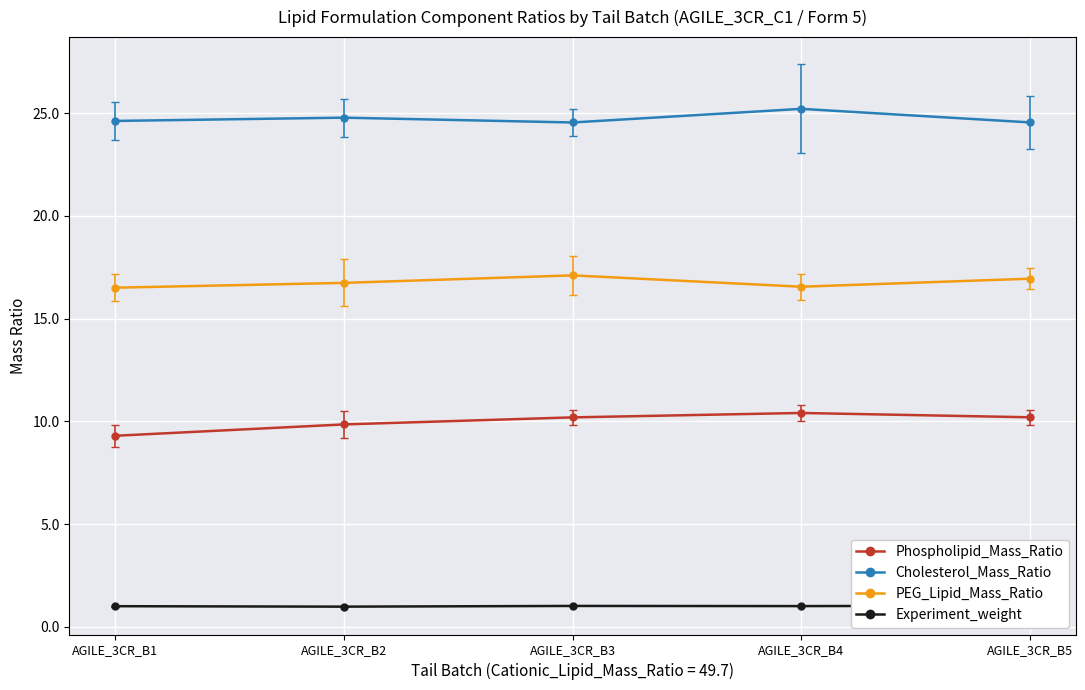

At which category is the sum across all series the highest?

AGILE_3CR_B4